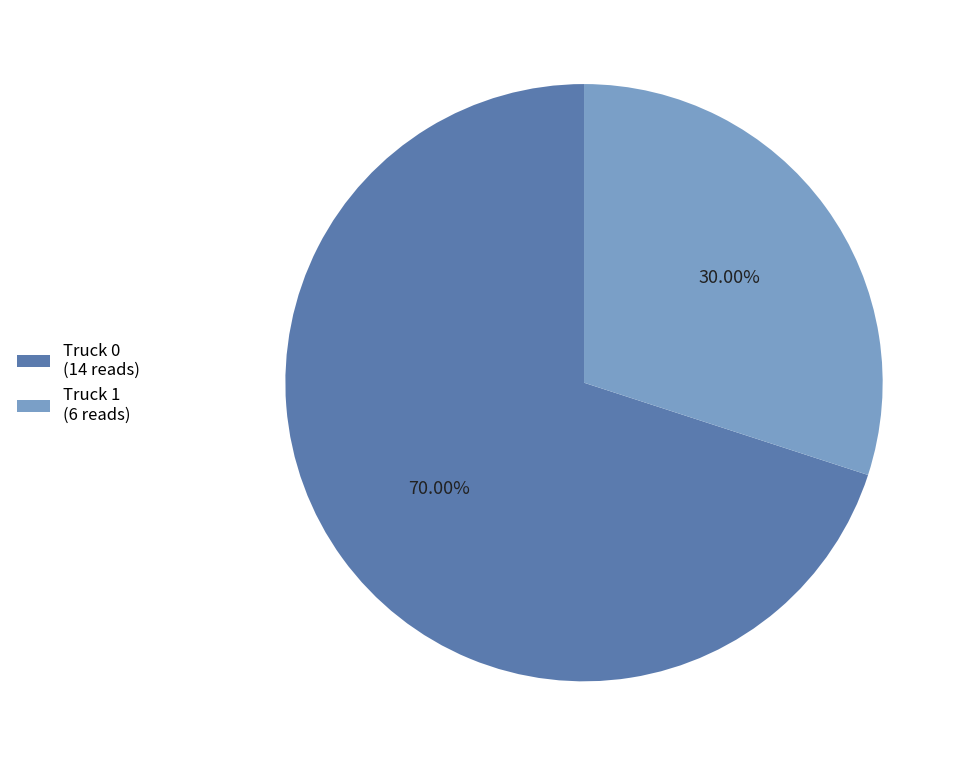

To the nearest percent, what is the average slice percentage?

50%